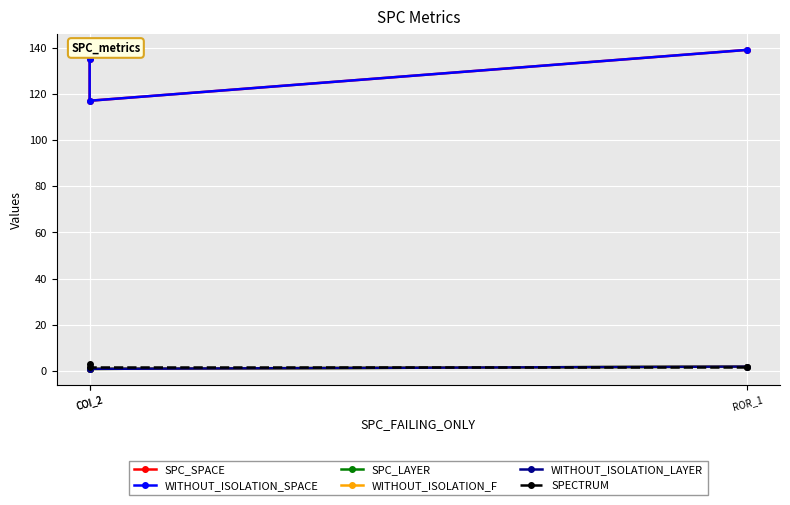

Which series has the largest range (max minus min)?

SPC_SPACE